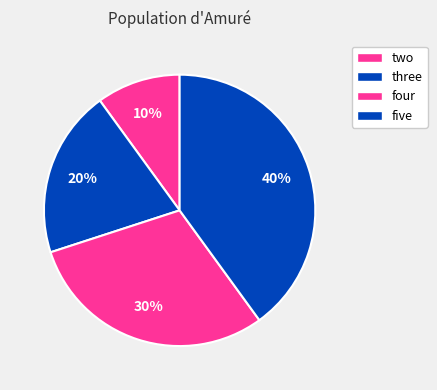

To the nearest percent, what is the difference between the largest and smallest slice percentages?

30%